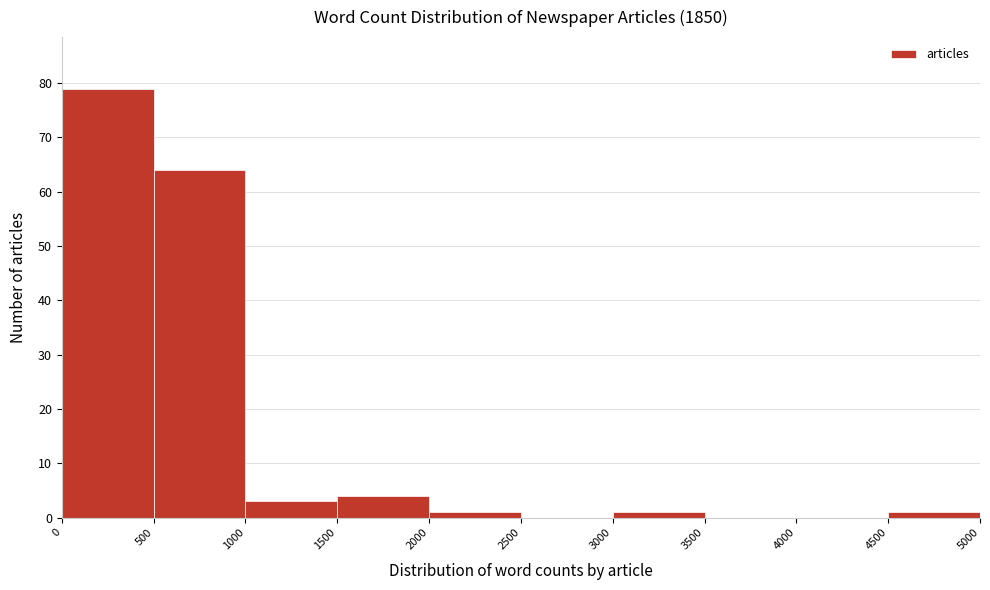

Reading left to right, transcribe this chart: for each bar, give the range it covers on the x-axis and its height. The values are not printed on the chart, so give them approximately, as read against the axis.

0 to 500: 79
500 to 1000: 64
1000 to 1500: 3
1500 to 2000: 4
2000 to 2500: 1
2500 to 3000: 0
3000 to 3500: 1
3500 to 4000: 0
4000 to 4500: 0
4500 to 5000: 1